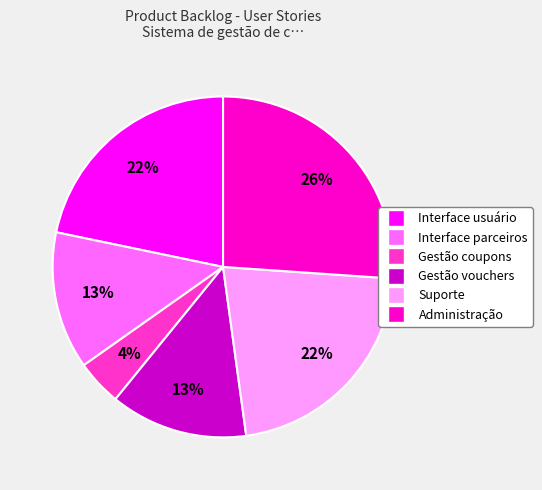

To the nearest percent, what is the difference between the Gestão vouchers and Gestão coupons slice percentages?

9%